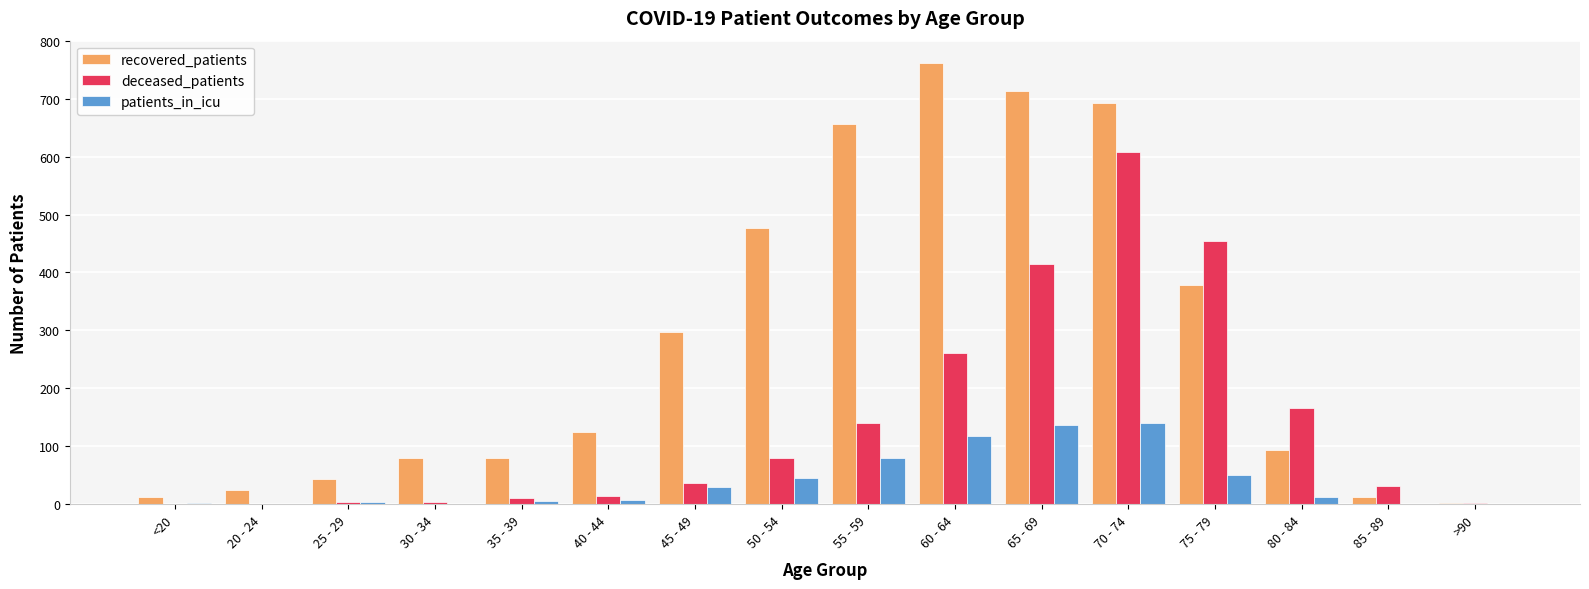

How many data points does each series have?

16